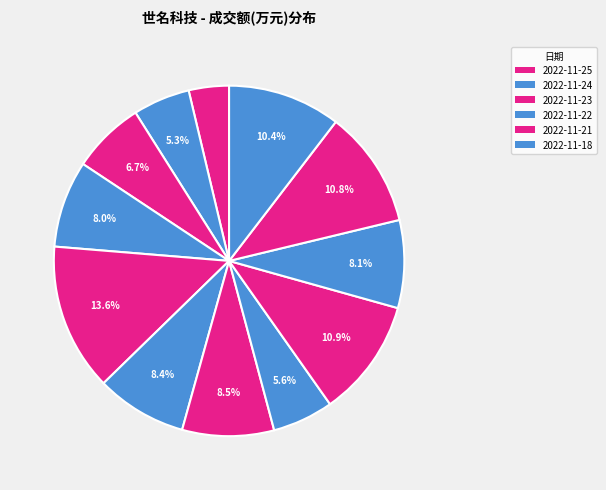

How many slices are in this pie chart?

12